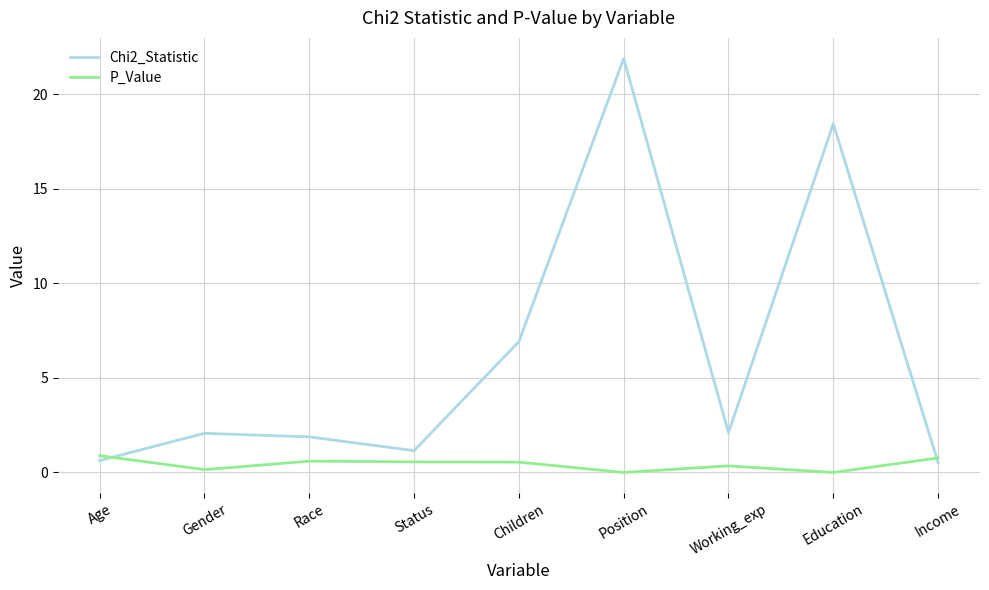

What position from the left is Position?

6